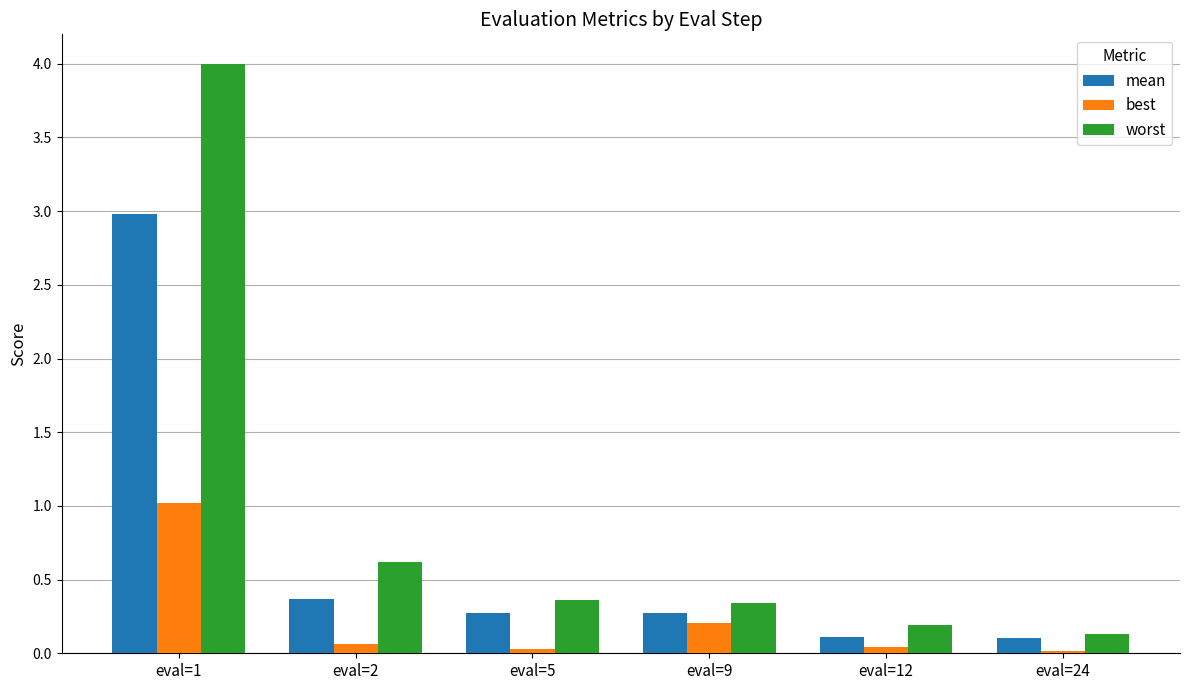

At which label is mean closest to 1?

eval=2